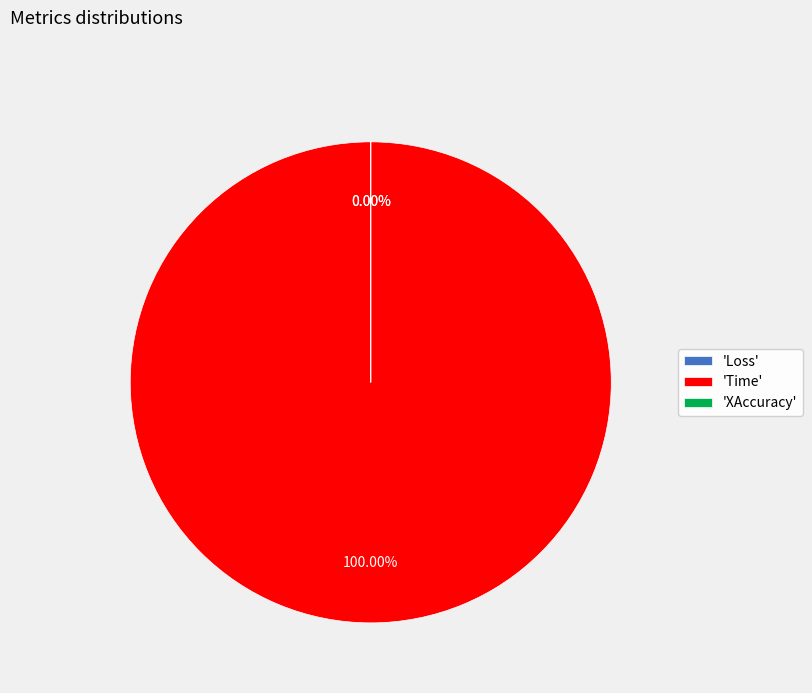

Is it true that Loss is 11% of the pie?

False